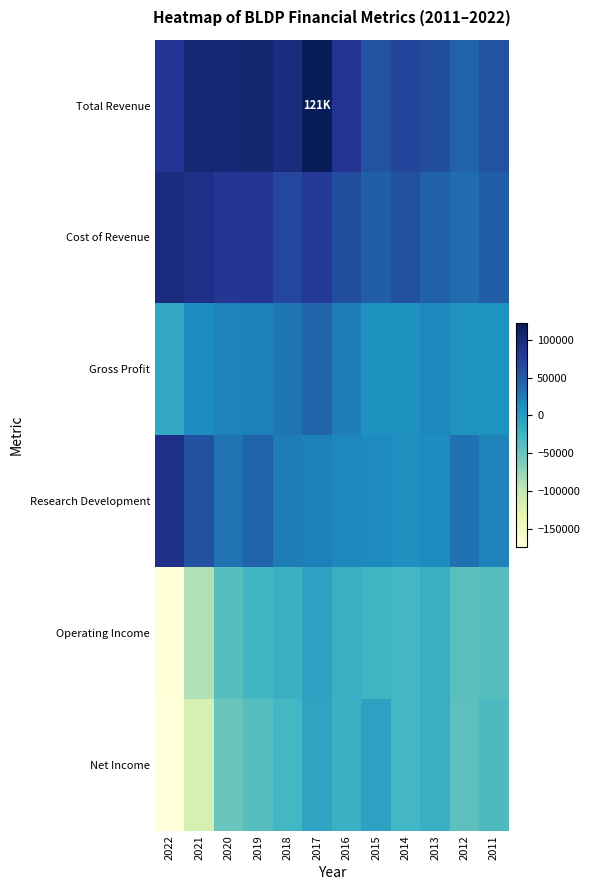

What is the spread (max minus min) of values at 2017?

129300